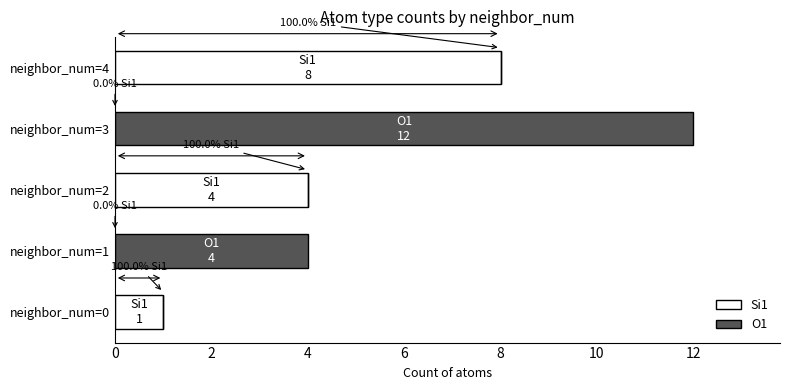

True or false: Si1 has a value of 4 at neighbor_num=3.

False